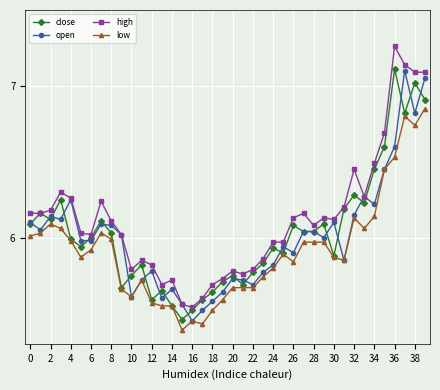

Which series has the largest range (max minus min)?

high